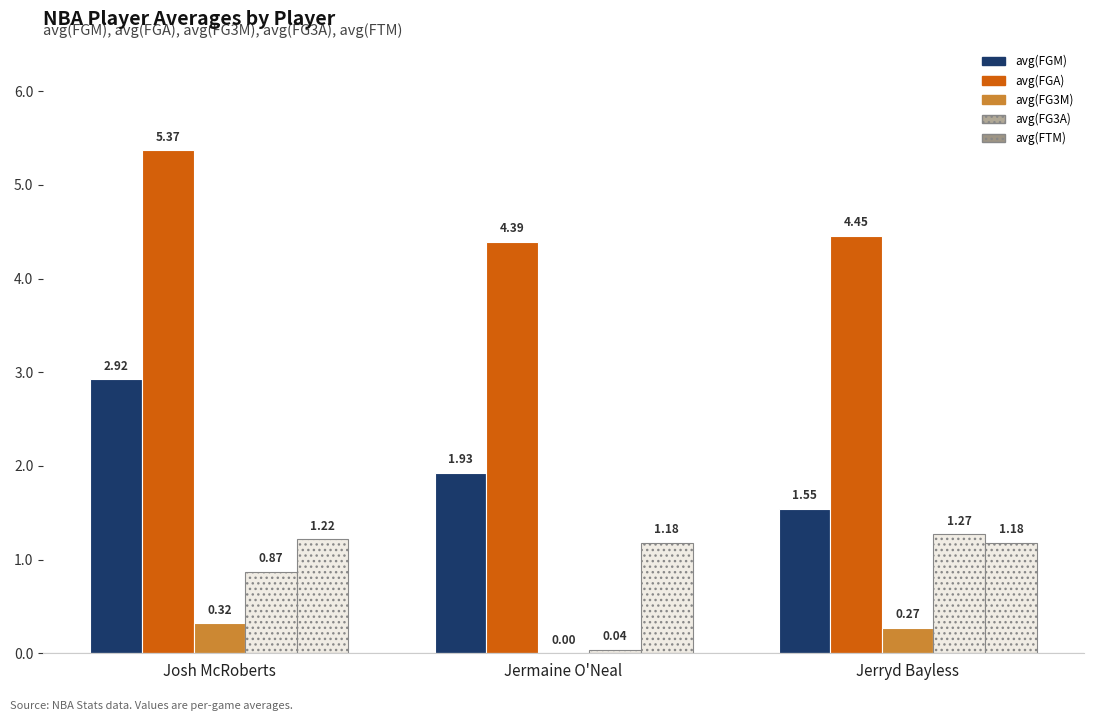

Is the value of avg(FG3A) at Jermaine O'Neal greater than the value of avg(FTM) at Josh McRoberts?

No